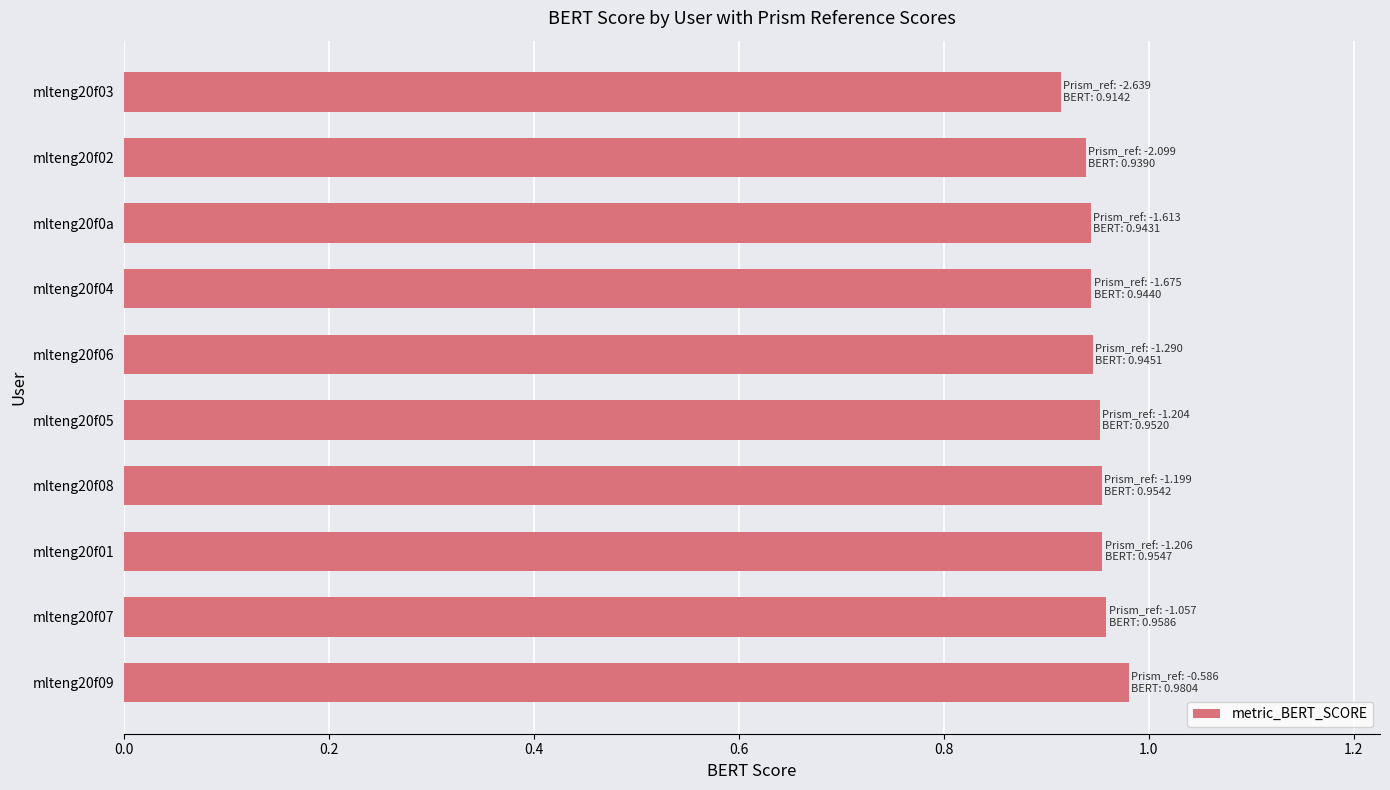

Is it true that the value at mlteng20f07 is 0.3?

False